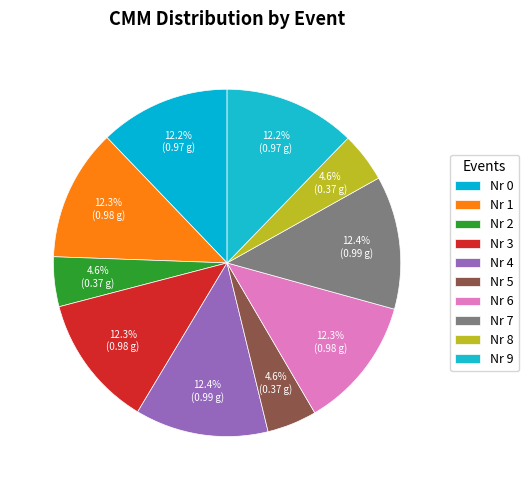

Which slice is the smallest?

Nr 2